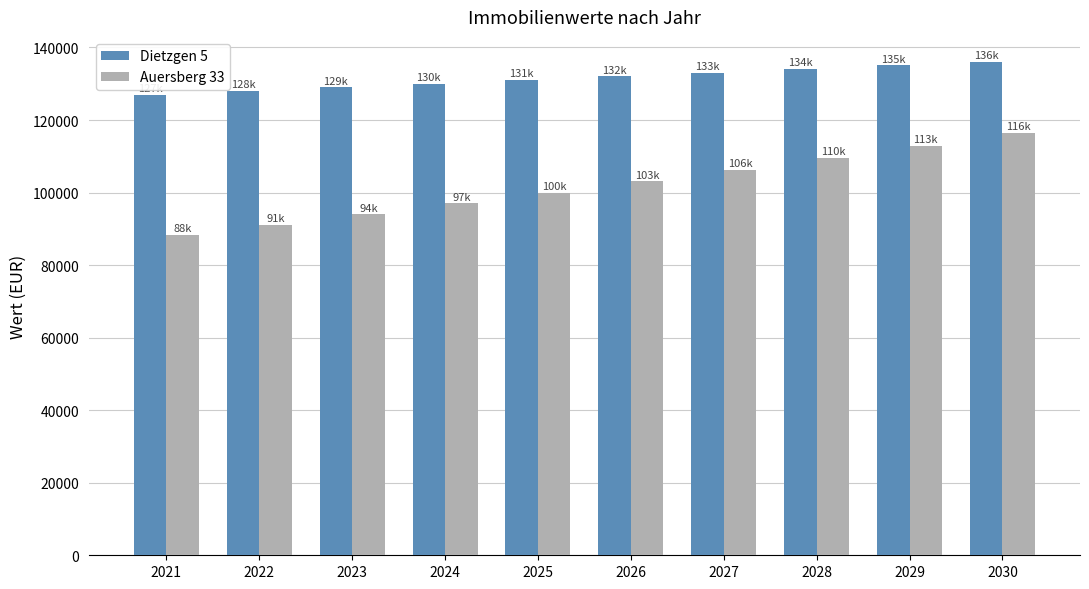

List the series in order of their overall mean, highest first.

Dietzgen 5, Auersberg 33